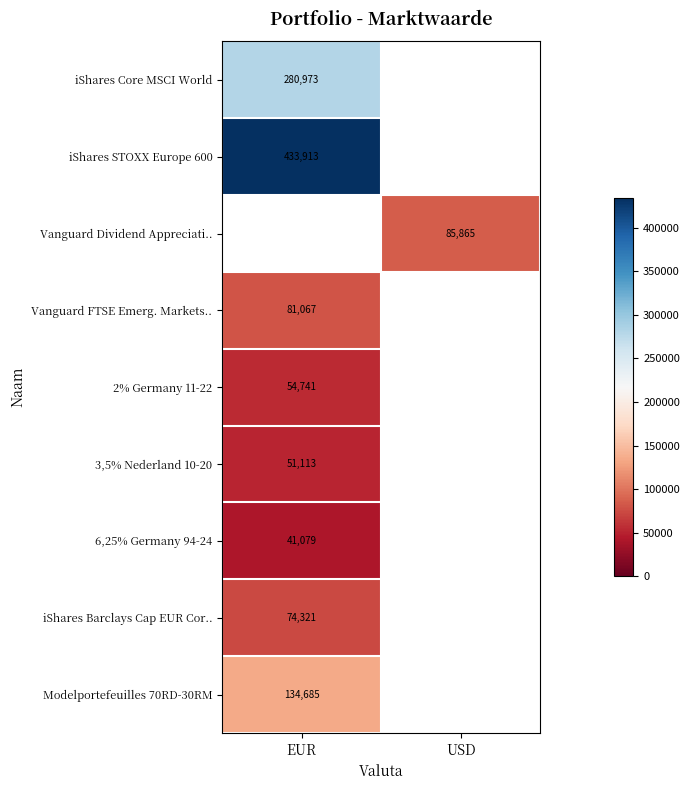

Is the value of iShares Barclays Cap EUR Cor.. at EUR greater than the value of Vanguard Dividend Appreciati.. at USD?

No